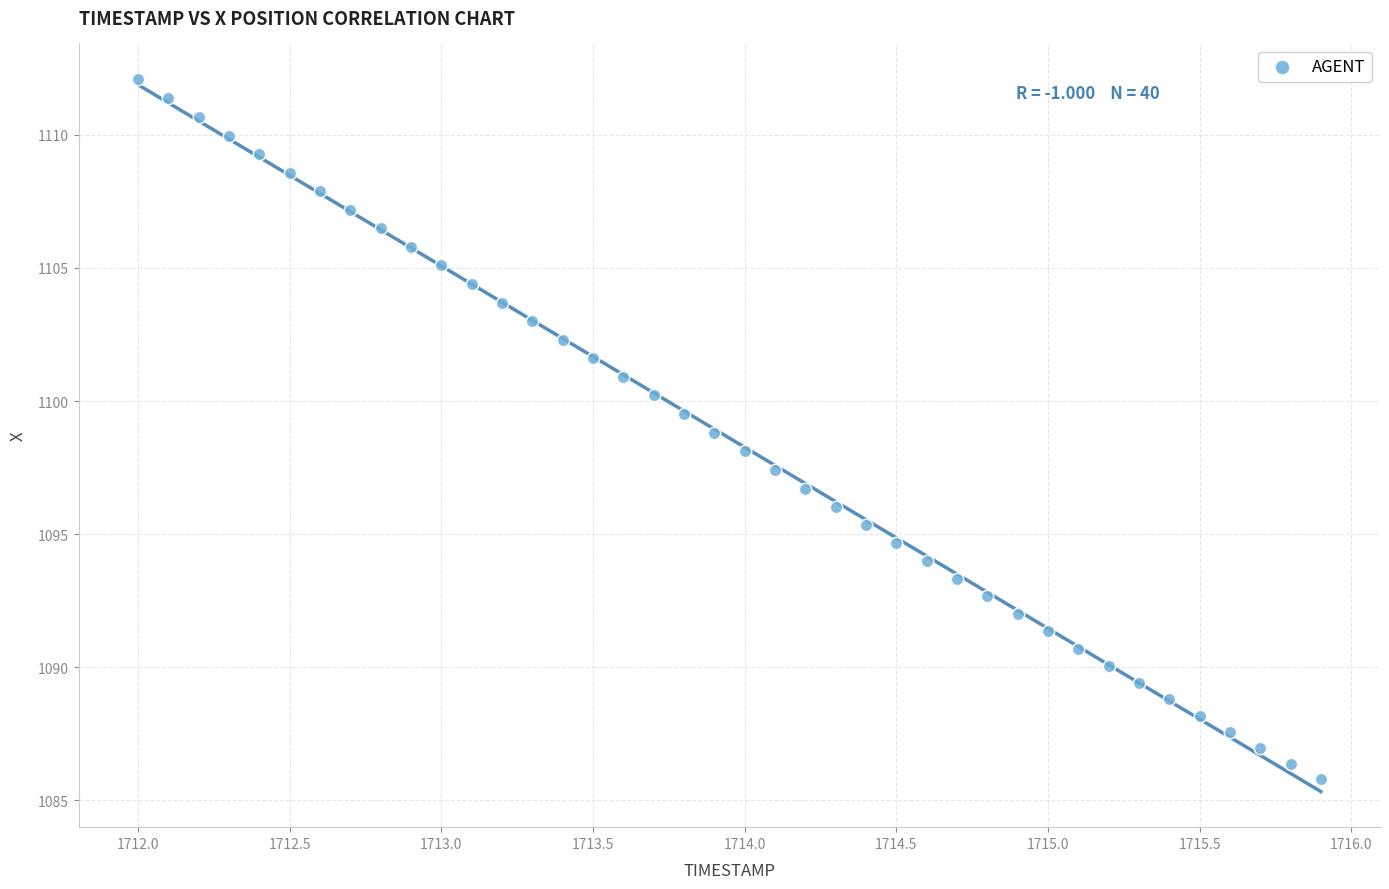

What is the range of Y values (max minus min)?

26.3